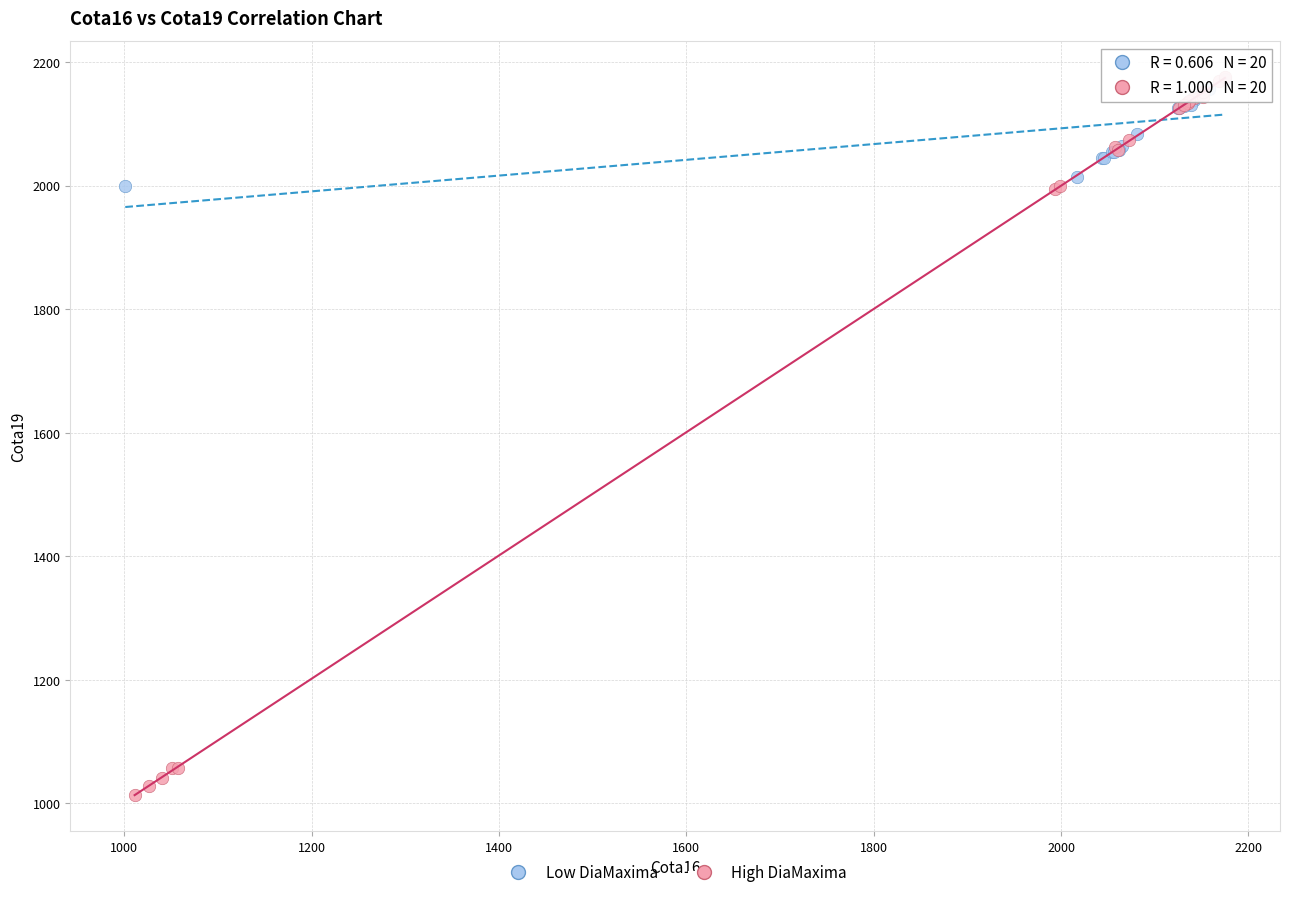

Which series has the widest spread of Y values?

High DiaMaxima